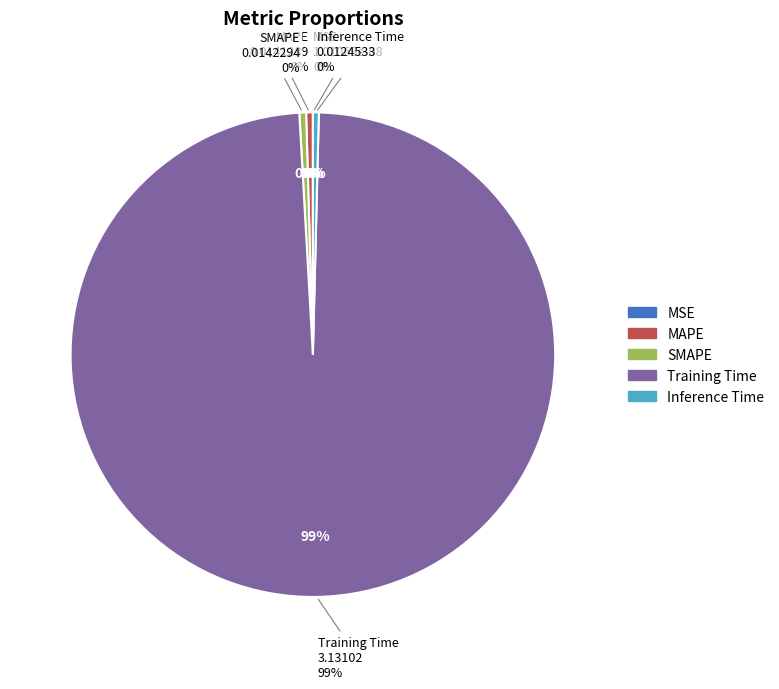

What is the smallest slice in the pie chart?

MSE